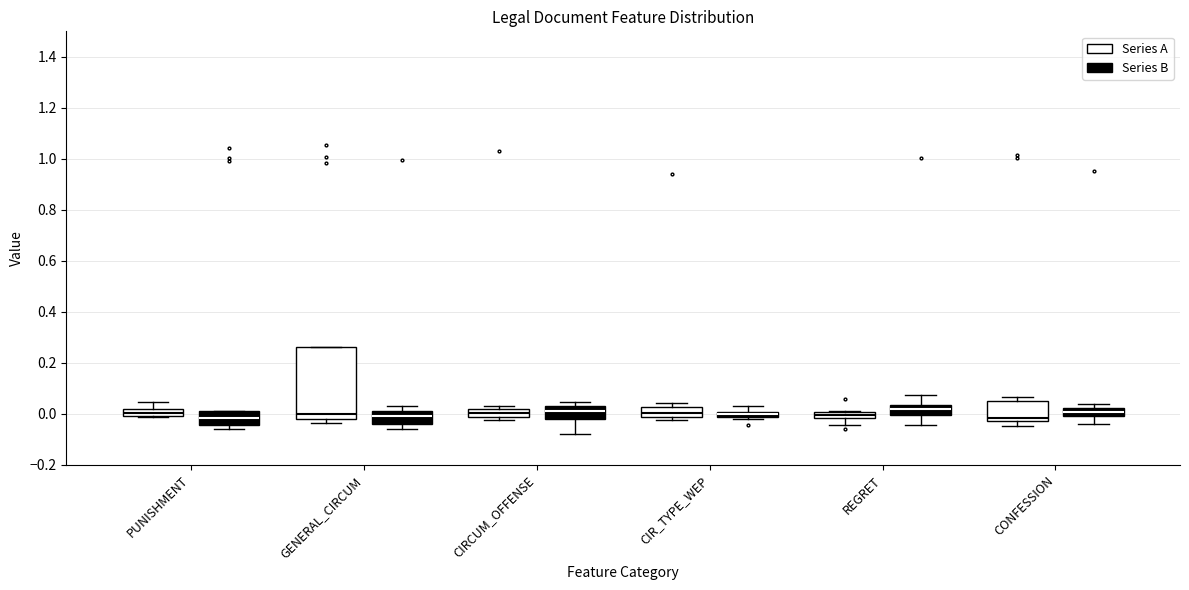

Where does the lower whisker of the box for CONFESSION (Series B) end on the y-axis? The values are not printed on the chart, so give them approximately, as read against the axis.

-0.04